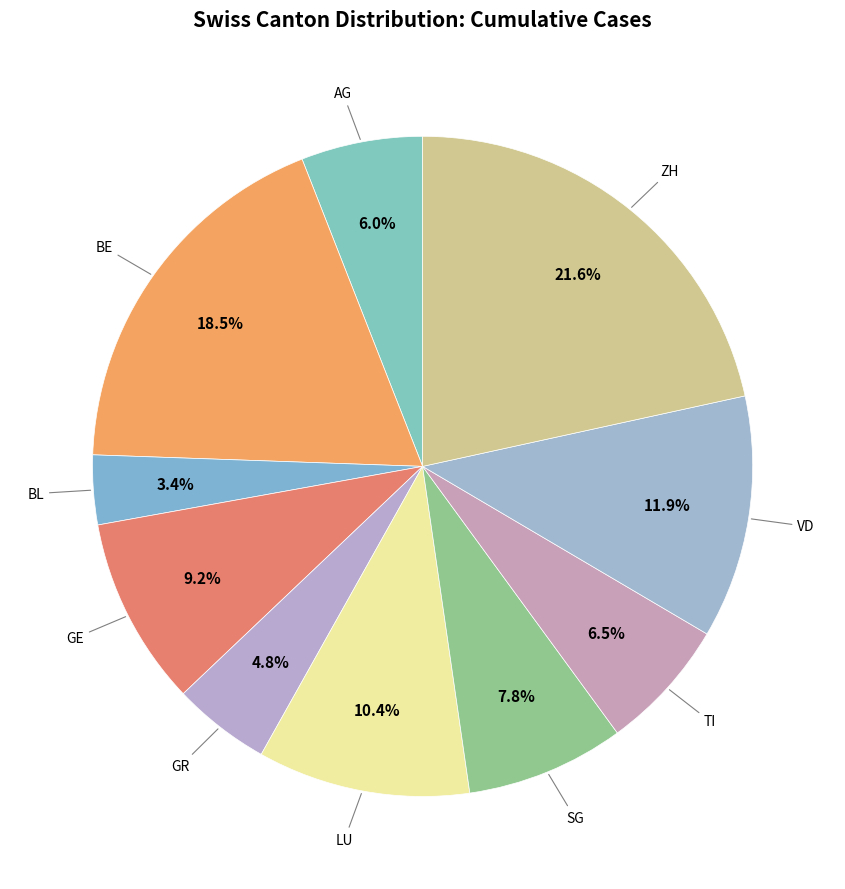

How many segments does this pie chart have?

10